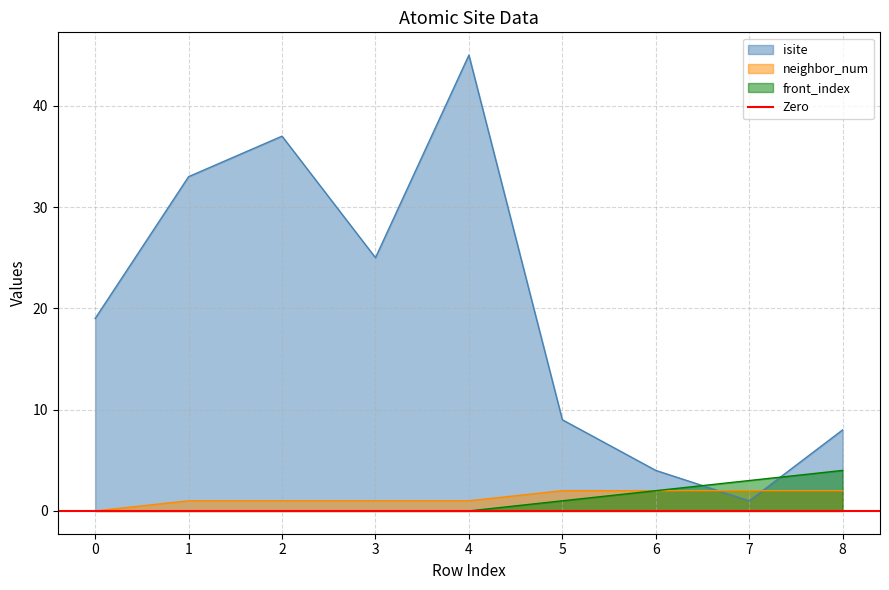

What is the value of the neighbor_num point at the 6th from the left?

2